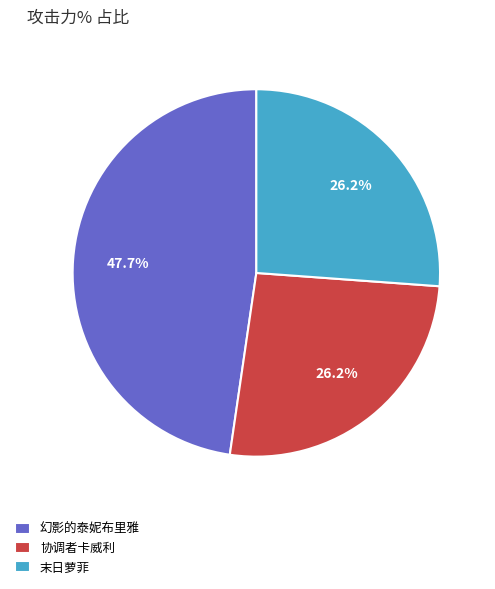

Is it true that 协调者卡威利 is 36% of the pie?

False